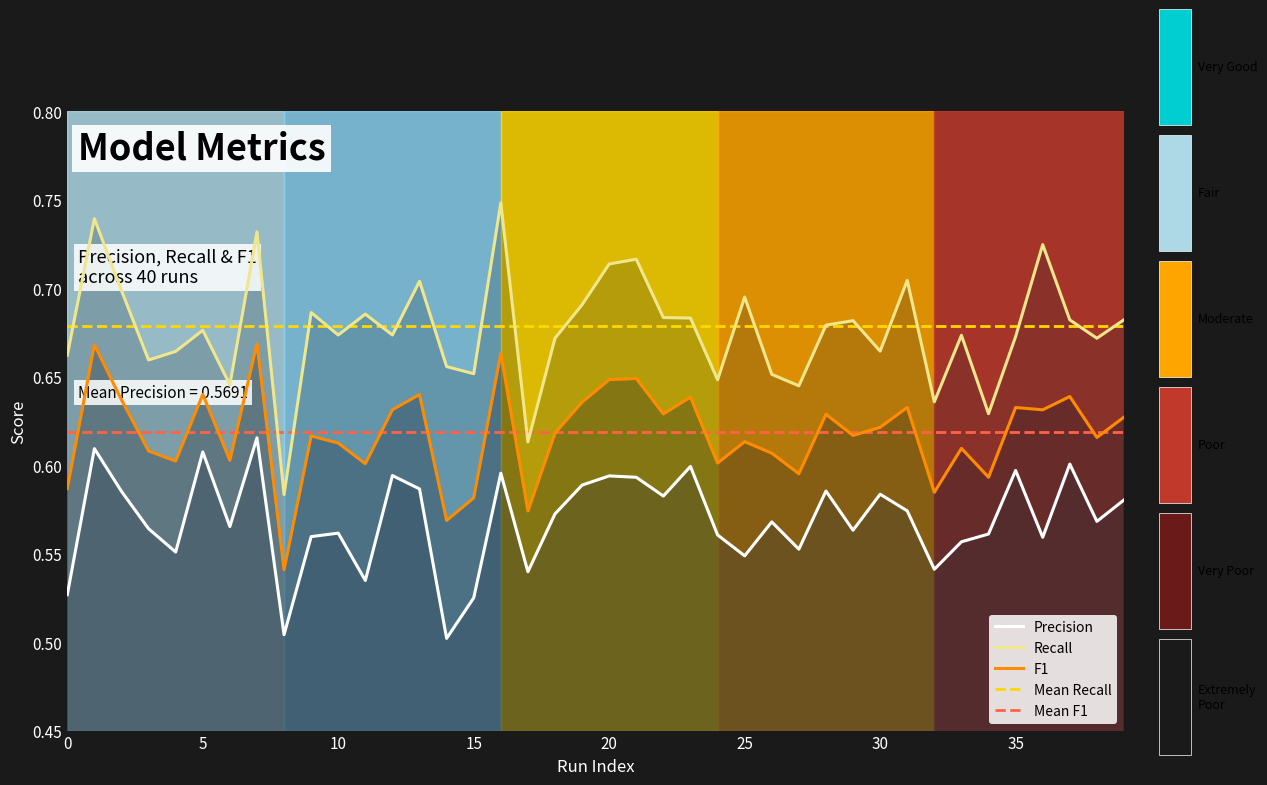

Which series has the largest total across all categories?

Mean Recall